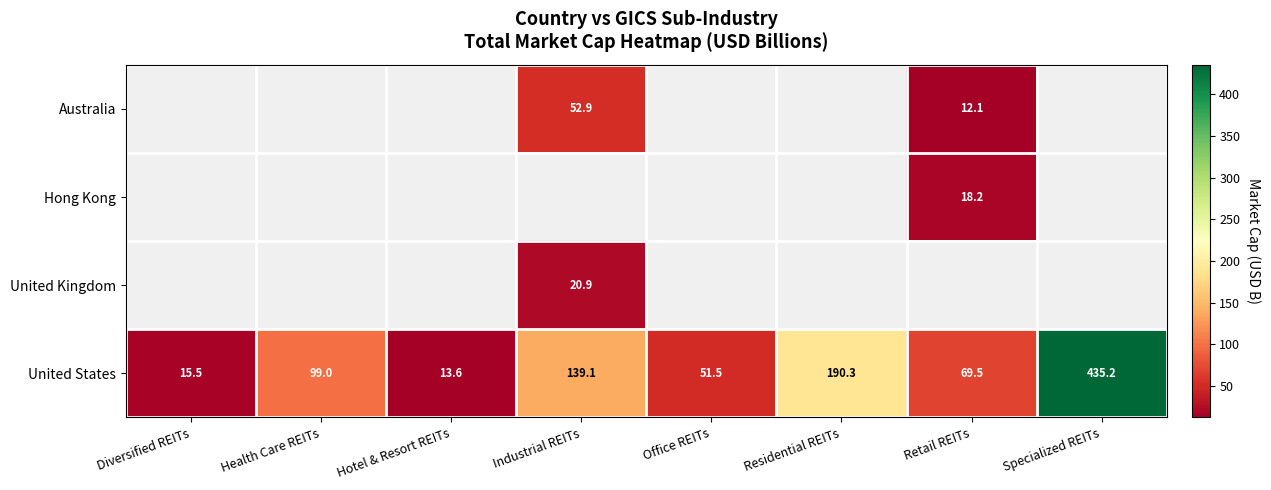

Which category has the highest value across all series?

Specialized REITs